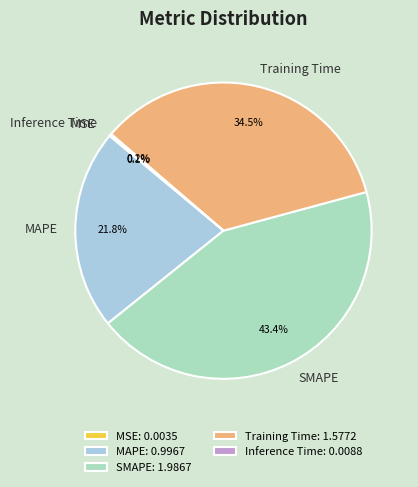

To the nearest percent, what portion does SMAPE represent?

43%